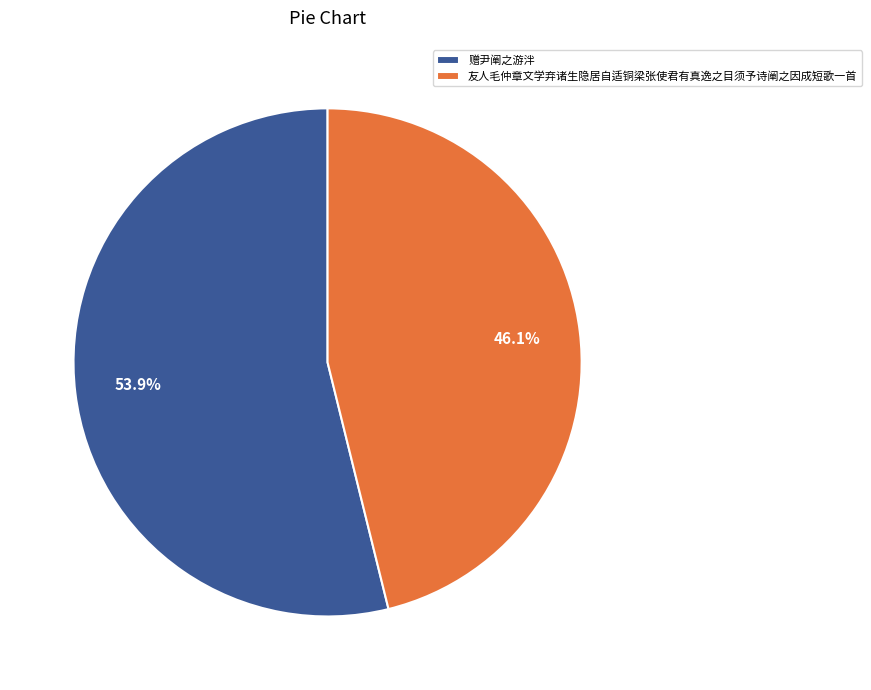

How many slices are in this pie chart?

2